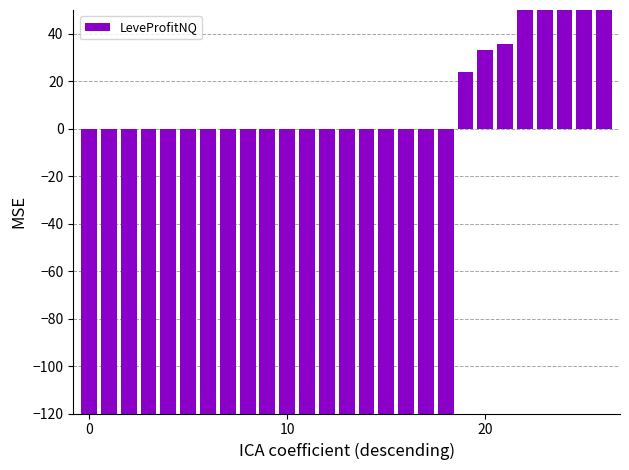

Is it true that the value at 24 is 175.0?

True